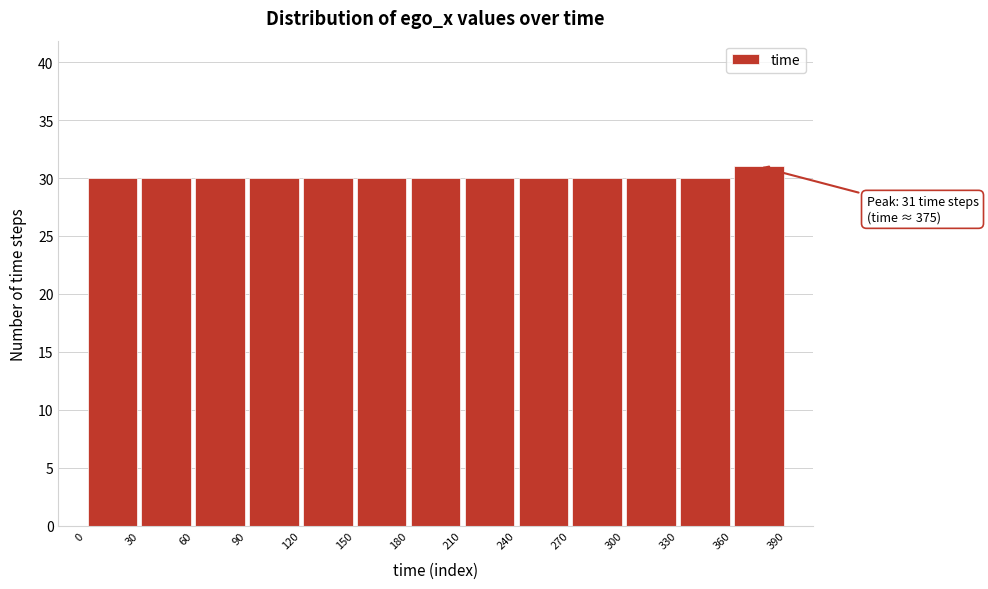

Which range on the x-axis has the tallest bar?

360 to 390